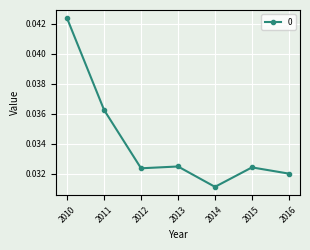

At which label is the value closest to 0?

2014